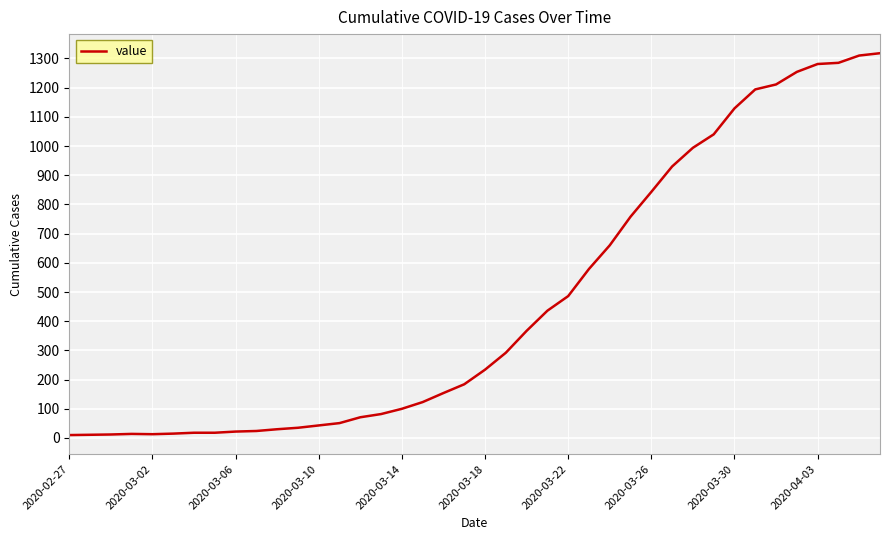

What is the difference between the maximum and minimum values?

1308